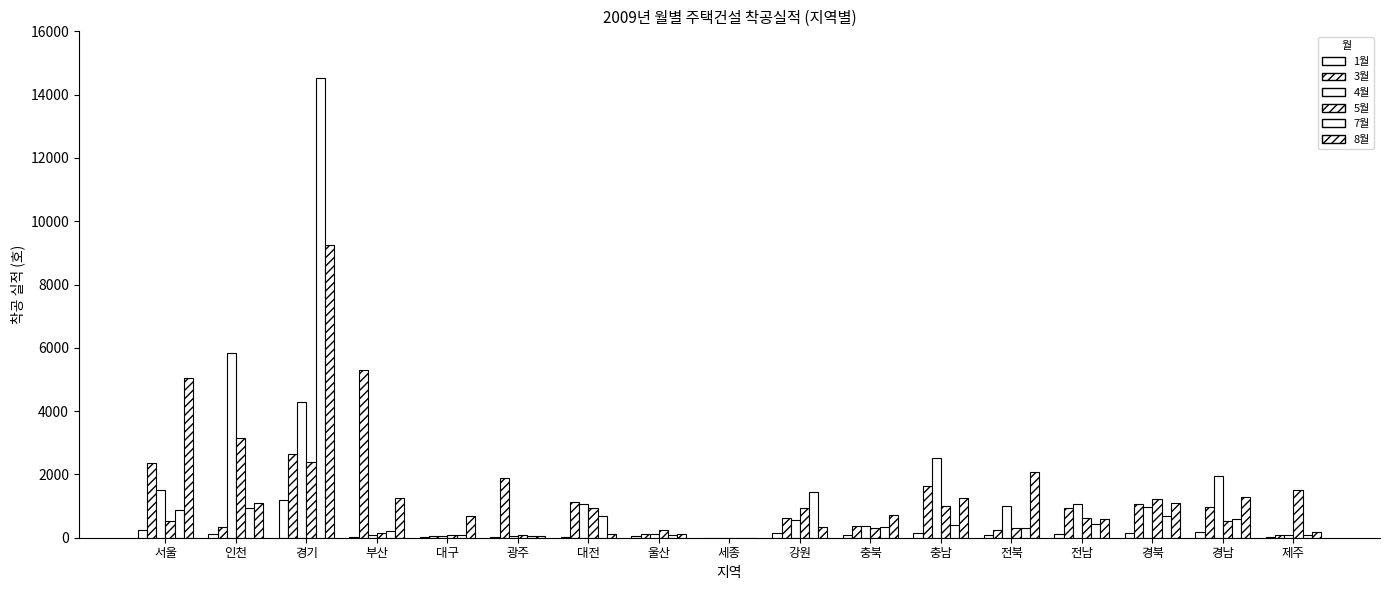

Between 충북 and 경북, which is larger?

경북